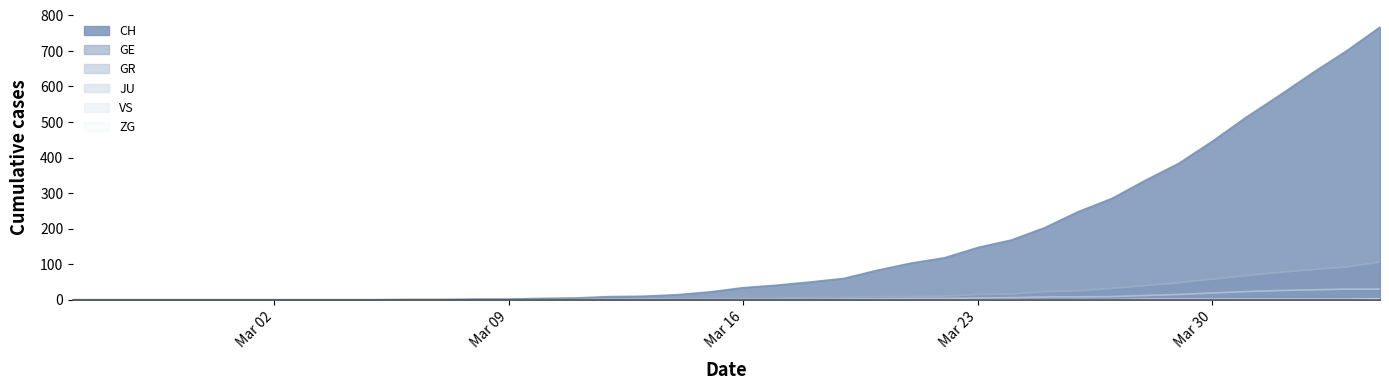

Which series changed the most between 2020-03-14 and 2020-03-24?

CH